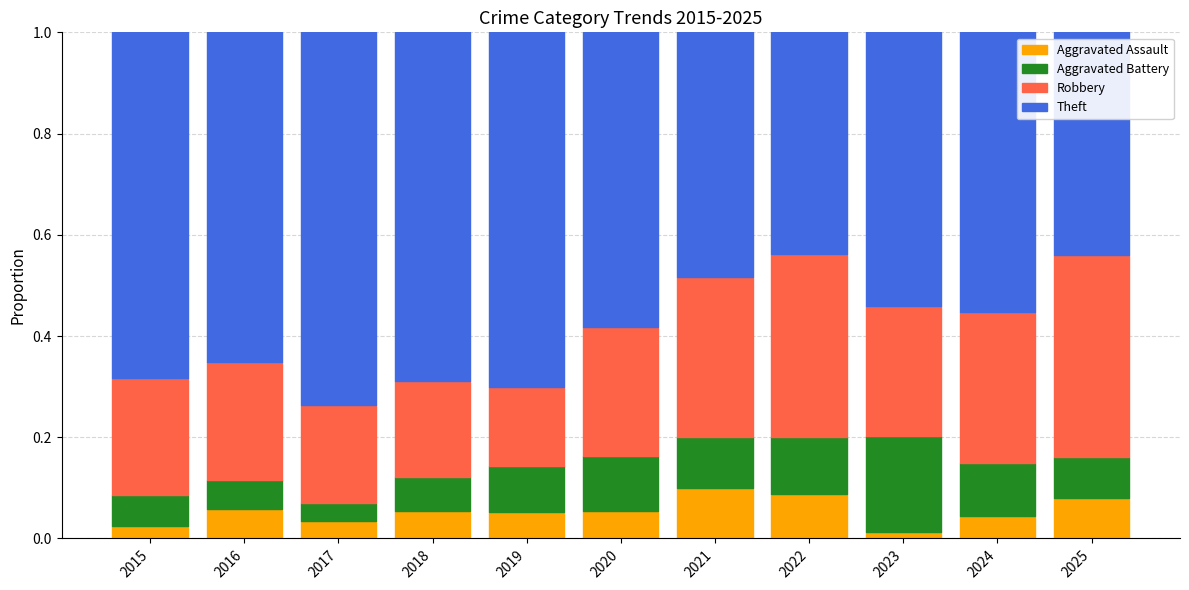

What is the total value across all series at 2016?

1.0